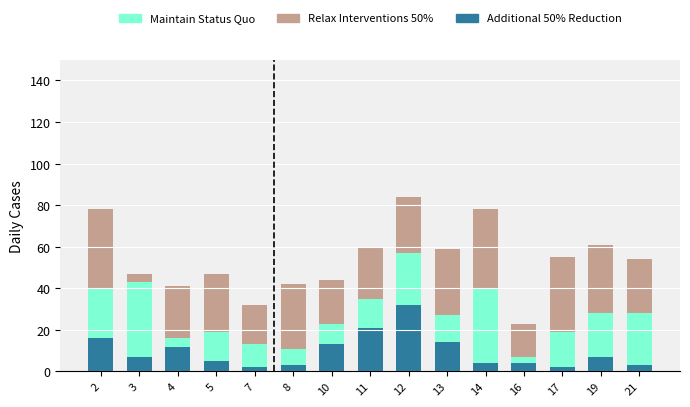

At which label does Additional 50% Reduction reach its peak?

12